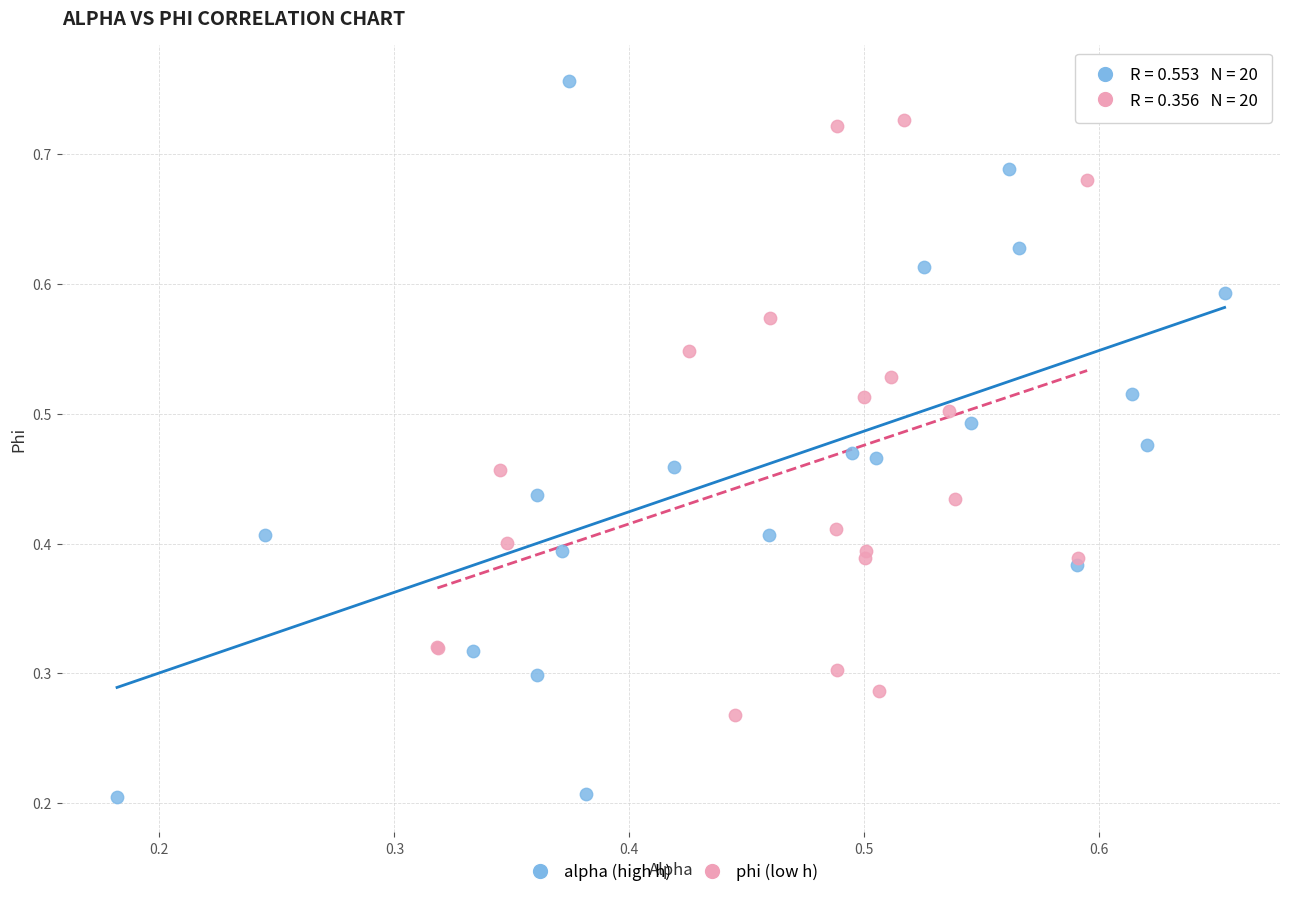

Which series contains the highest Y value?

alpha (high h)